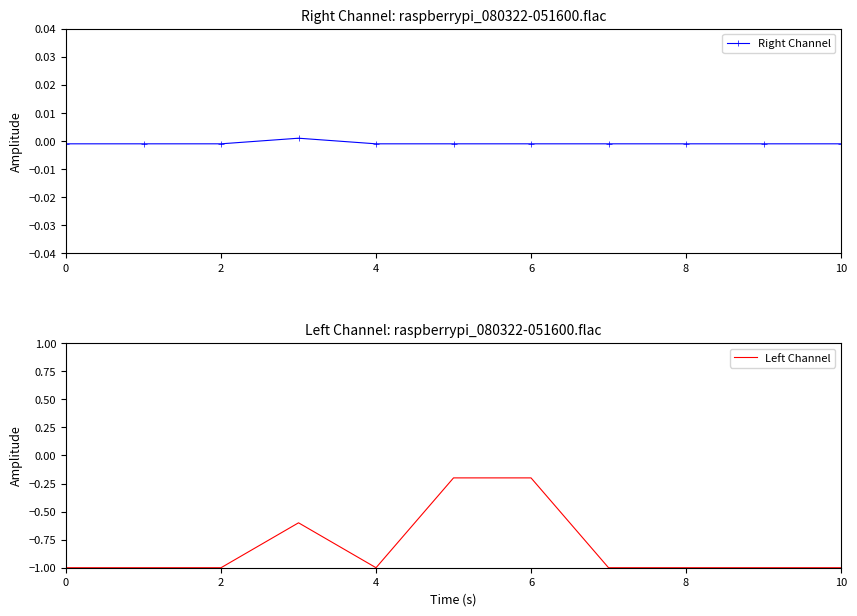

What is the minimum value for Left Channel?

-1.0